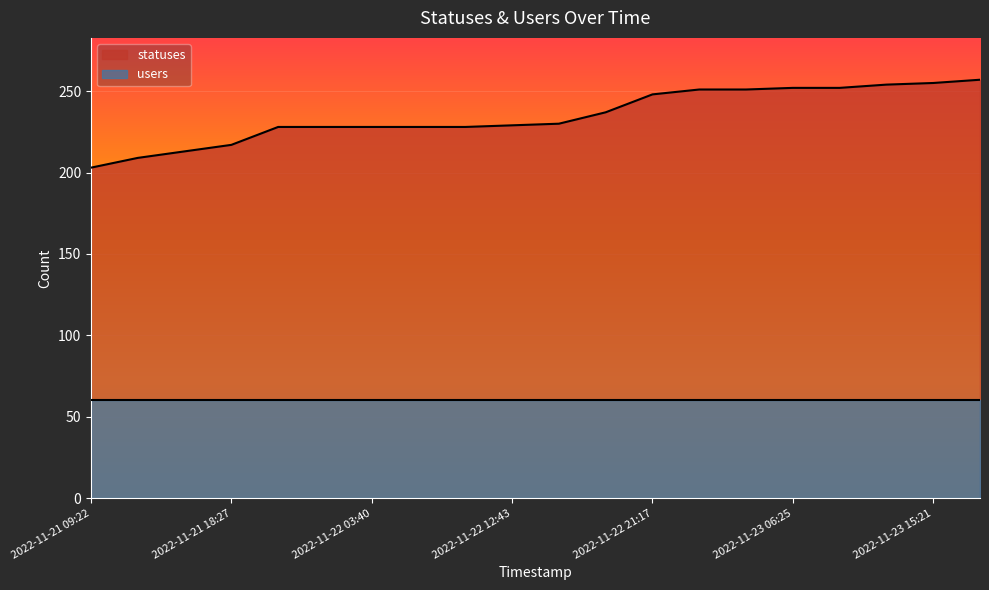

List the labels in order of value, largest first.

2022-11-23 18:24, 2022-11-23 15:21, 2022-11-23 12:40, 2022-11-23 06:25, 2022-11-23 09:19, 2022-11-23 01:46, 2022-11-23 03:34, 2022-11-22 21:17, 2022-11-22 18:26, 2022-11-22 15:23, 2022-11-22 12:43, 2022-11-21 21:21, 2022-11-22 01:59, 2022-11-22 03:40, 2022-11-22 06:27, 2022-11-22 09:21, 2022-11-21 18:27, 2022-11-21 15:23, 2022-11-21 13:51, 2022-11-21 09:22